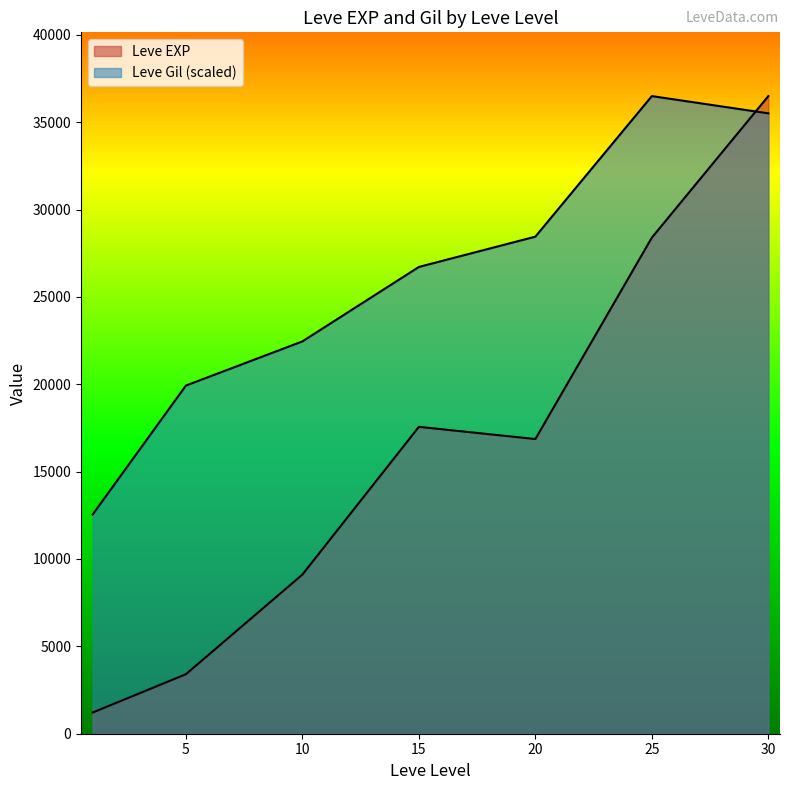

Between 15 and 30, which is larger?

30